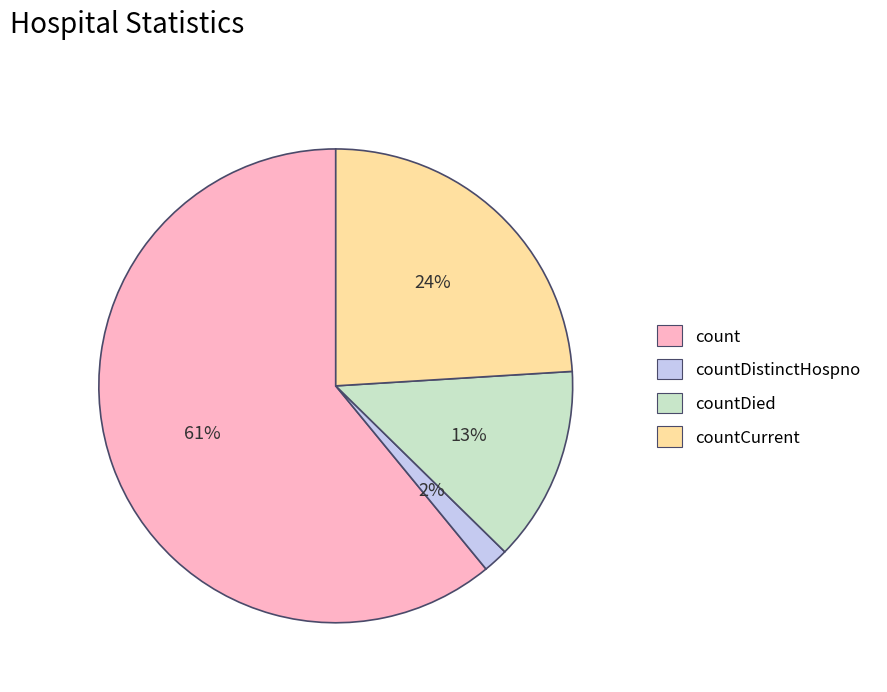

How many segments does this pie chart have?

4